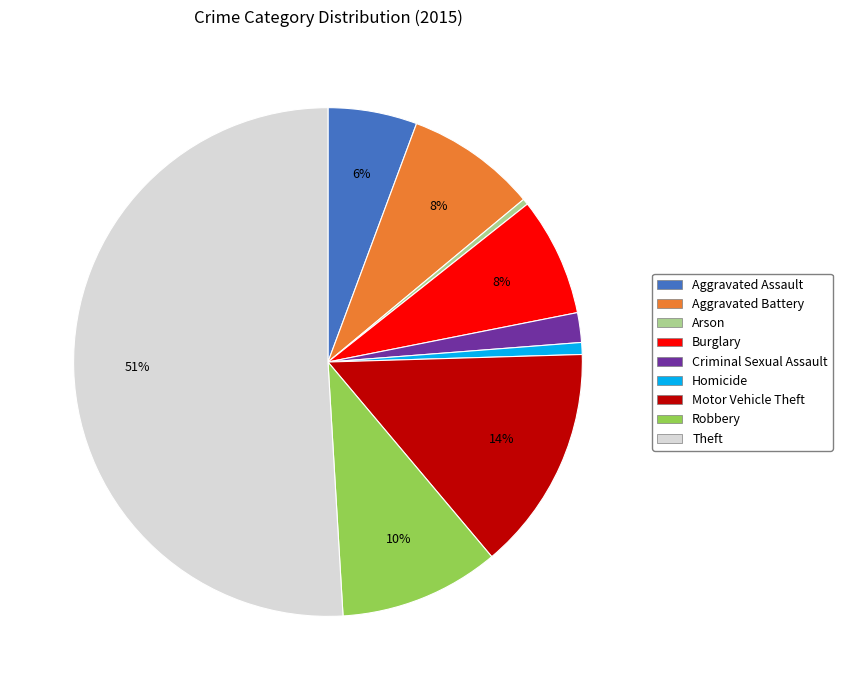

Between Motor Vehicle Theft and Criminal Sexual Assault, which is larger?

Motor Vehicle Theft